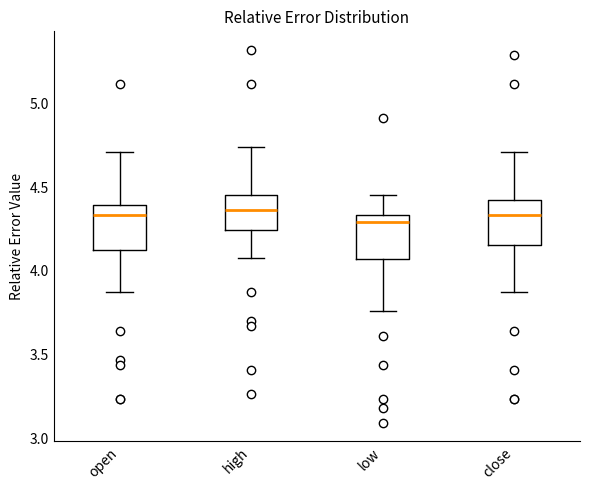

Reading left to right, transcribe this box plot: for each box, give where its median line is, the range the box spans, and where its two whiskers end, as read against the y-axis. The values are not printed on the chart, so give them approximately, as read against the axis.

open: median 4.35, box 4.15 to 4.40, whiskers 3.85 to 4.70
high: median 4.35, box 4.25 to 4.45, whiskers 4.10 to 4.75
low: median 4.30, box 4.05 to 4.35, whiskers 3.75 to 4.45
close: median 4.35, box 4.15 to 4.40, whiskers 3.85 to 4.70